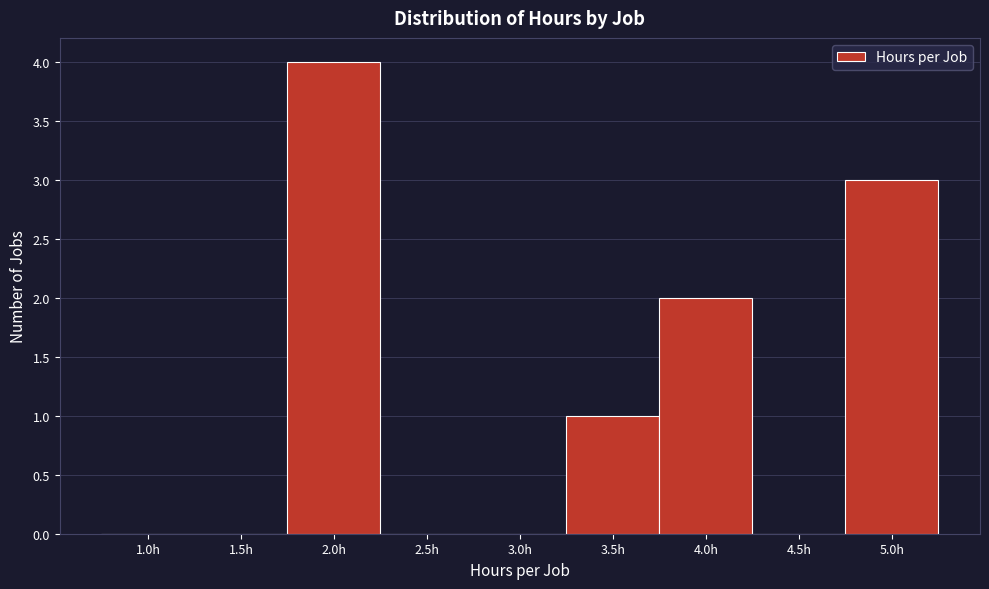

Reading left to right, extract all data points from this chart.

1.0h=0	1.5h=0	2.0h=4	2.5h=0	3.0h=0	3.5h=1	4.0h=2	4.5h=0	5.0h=3